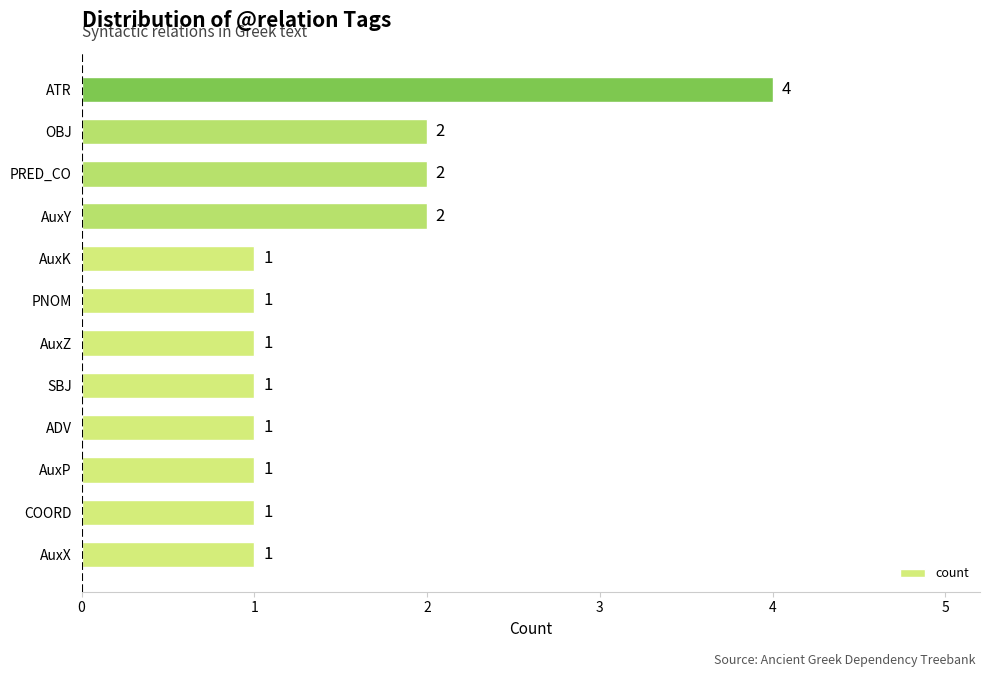

Is it true that the value at AuxY is 1?

False